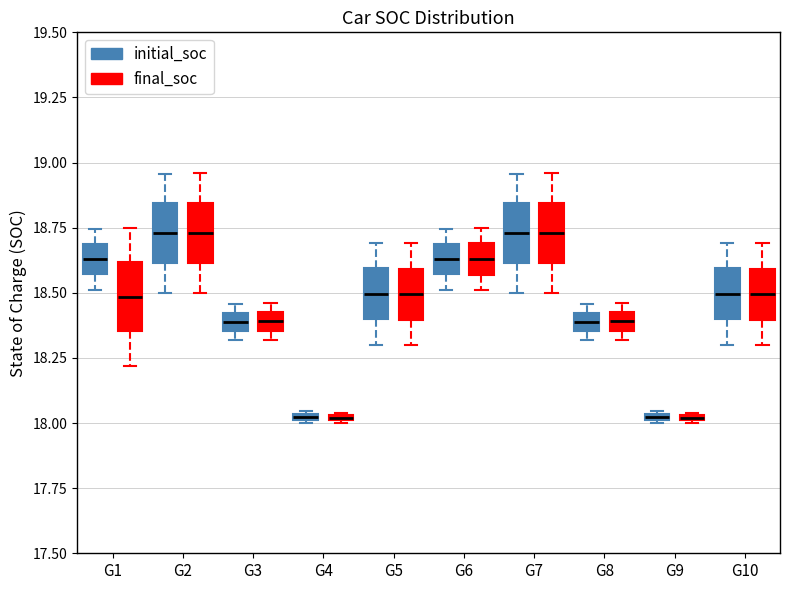

Where is the lower edge of the box for G1 (final_soc) on the y-axis? The values are not printed on the chart, so give them approximately, as read against the axis.

18.35